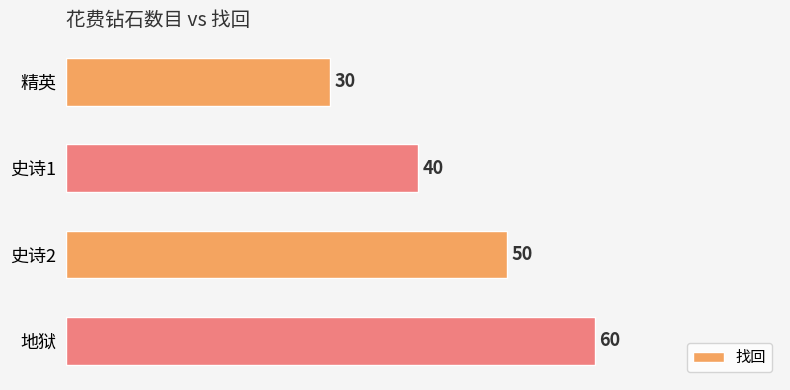

At which label is the value closest to 45?

史诗1